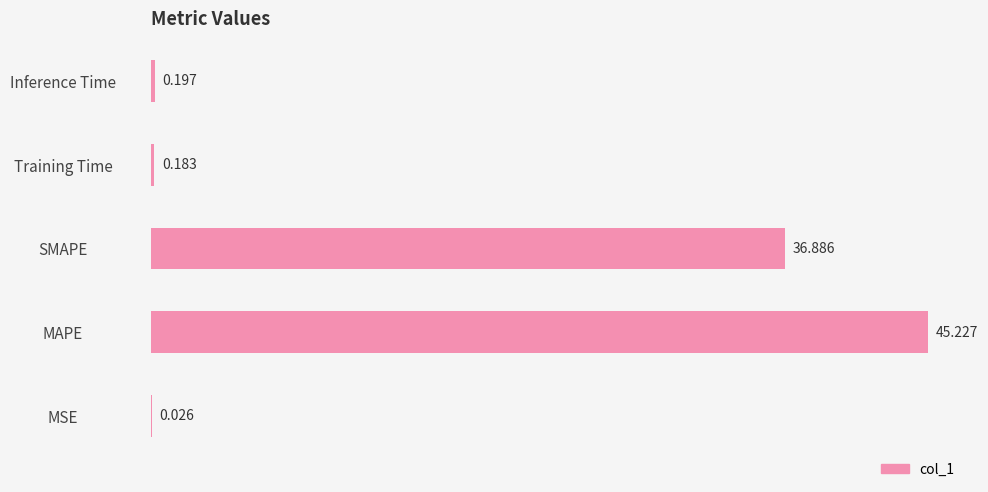

What is the average value?

16.5